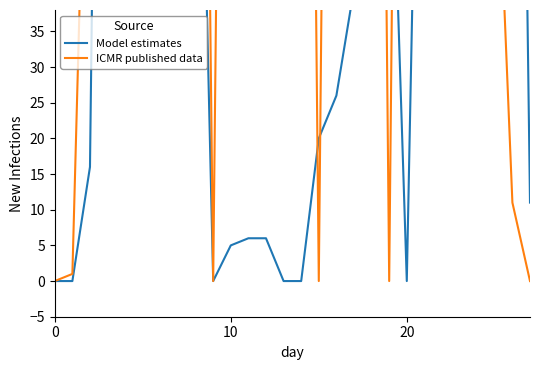

What is the difference between the maximum and minimum values in the Model estimates series?

255